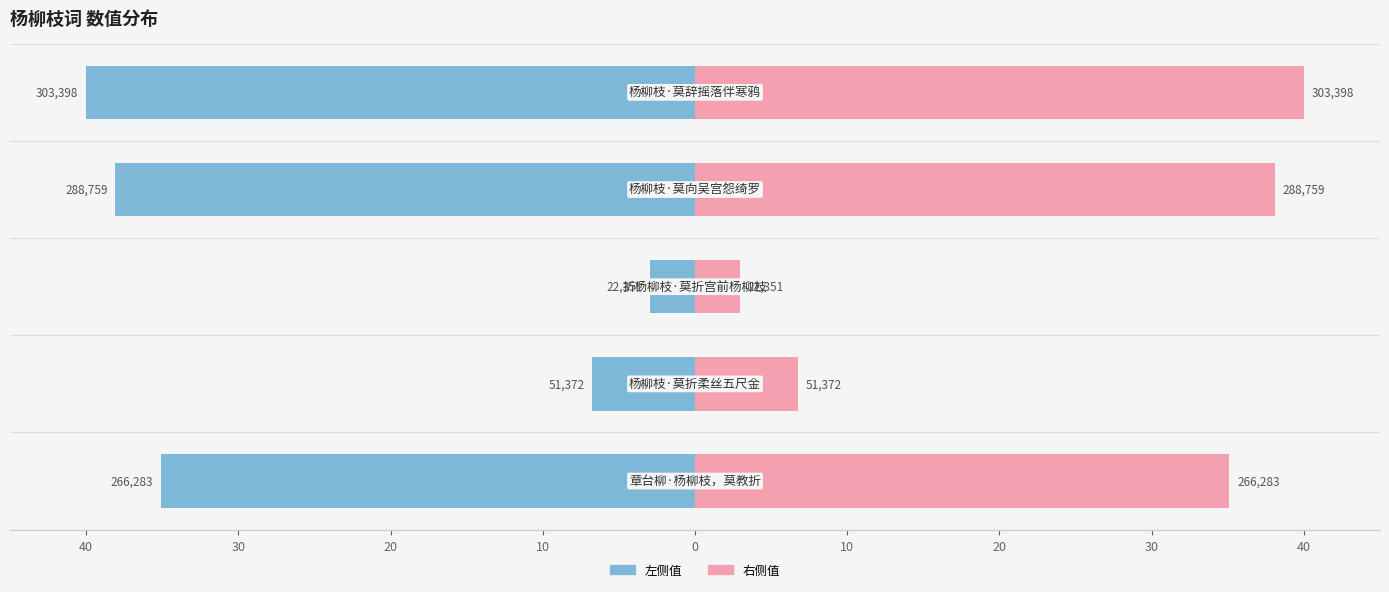

Rank the series by their maximum value, from highest to lowest.

col_0 (右), col_0 (左)